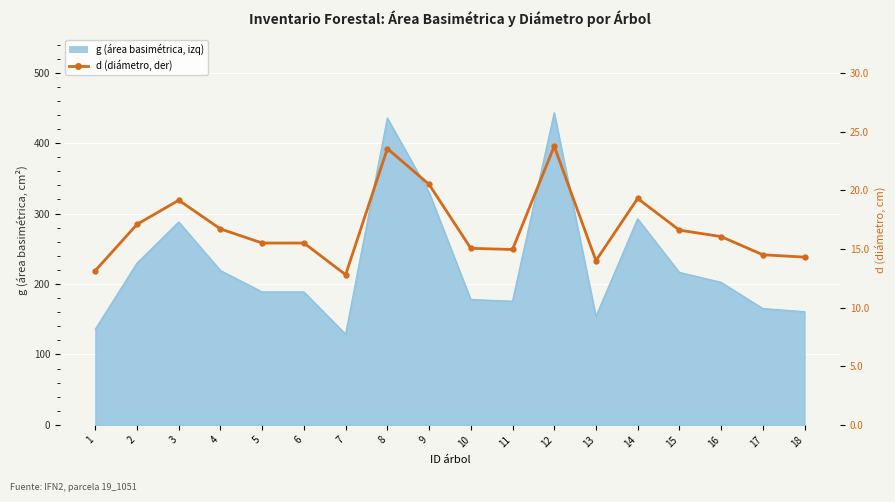

List the labels in order of value, largest first.

12, 8, 9, 14, 3, 2, 4, 15, 16, 5, 6, 10, 11, 17, 18, 13, 1, 7